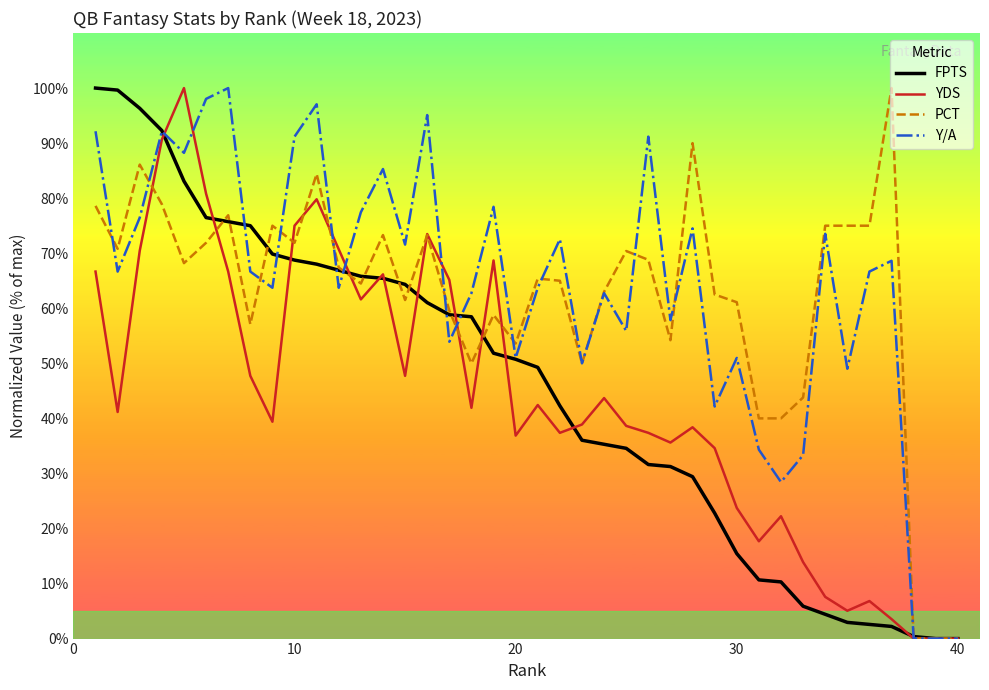

What is the maximum value shown in the chart?

100.0